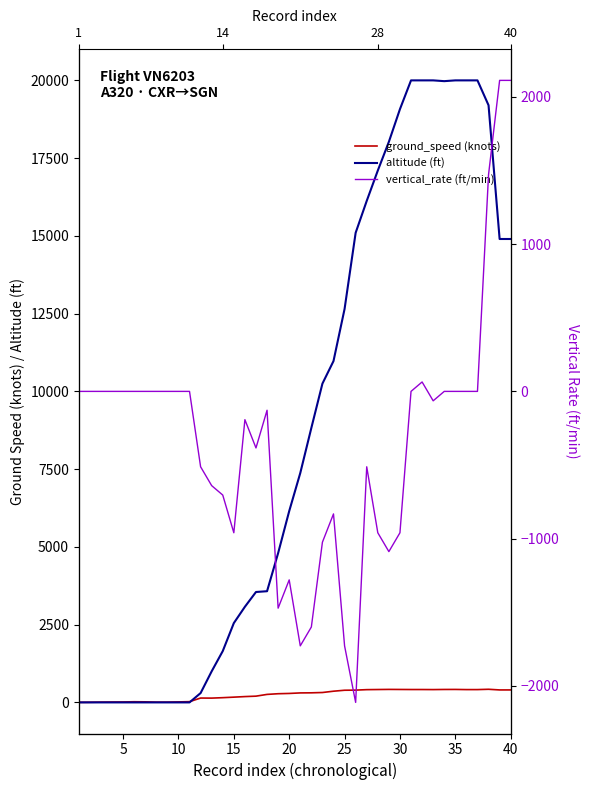

Count the number of categories in the chart.

40